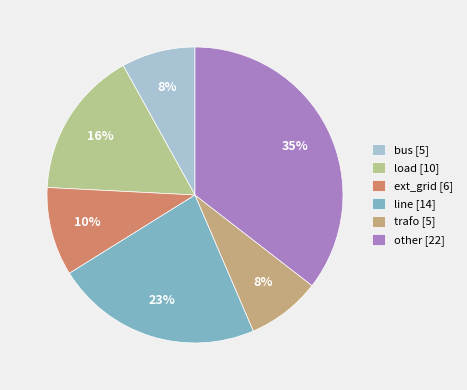

To the nearest percent, what portion does ext_grid represent?

10%